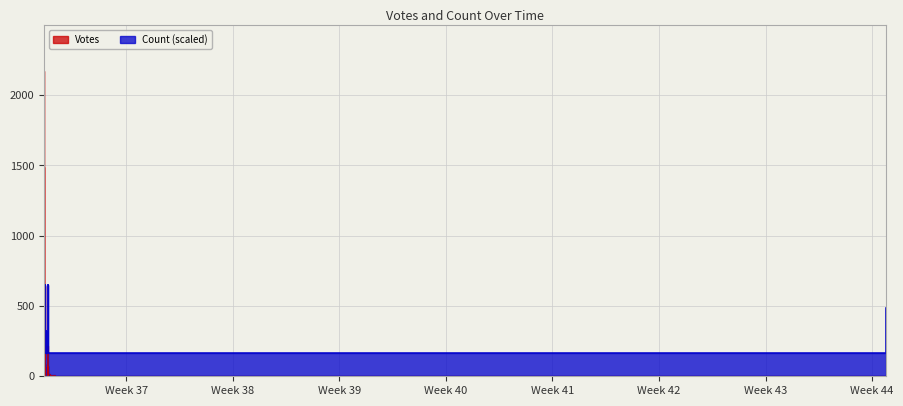

Which series changed the most between 2019-09-10 19:52 and 2019-09-10 15:47?

Votes